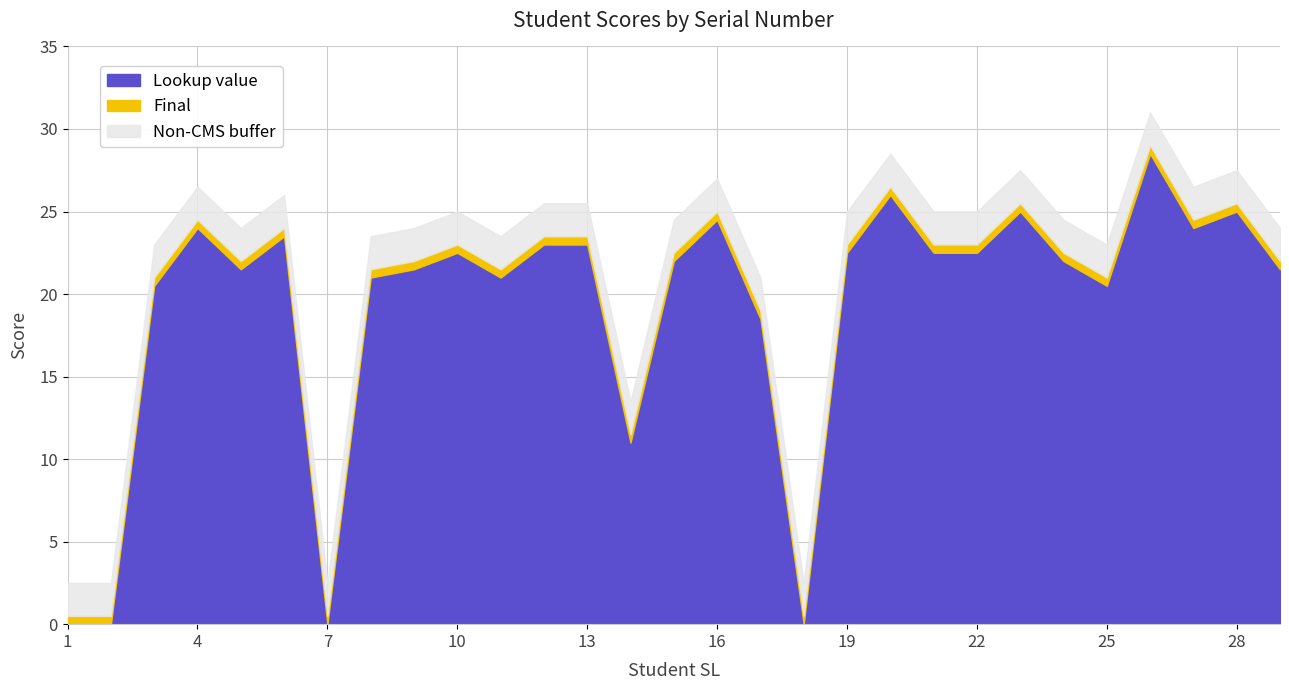

At which category is the sum across all series the highest?

26